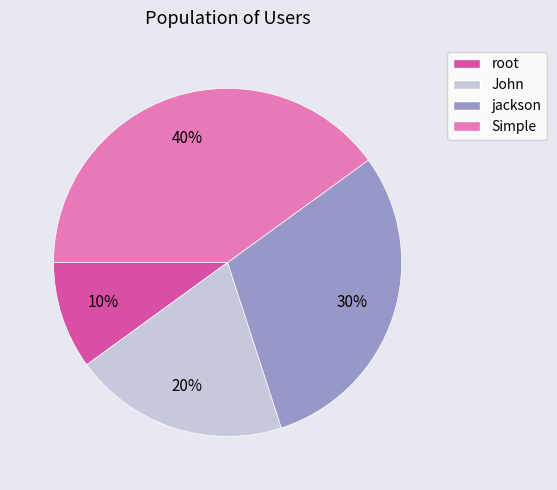

Rank the categories by value from lowest to highest.

root, John, jackson, Simple